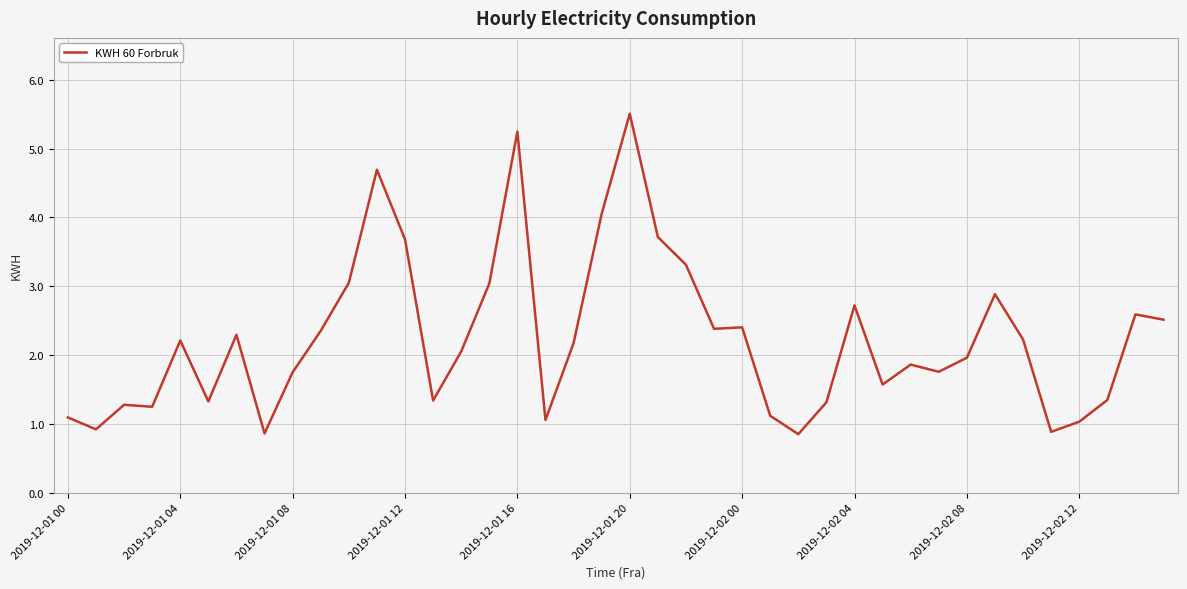

What is the maximum value shown in the chart?

5.5